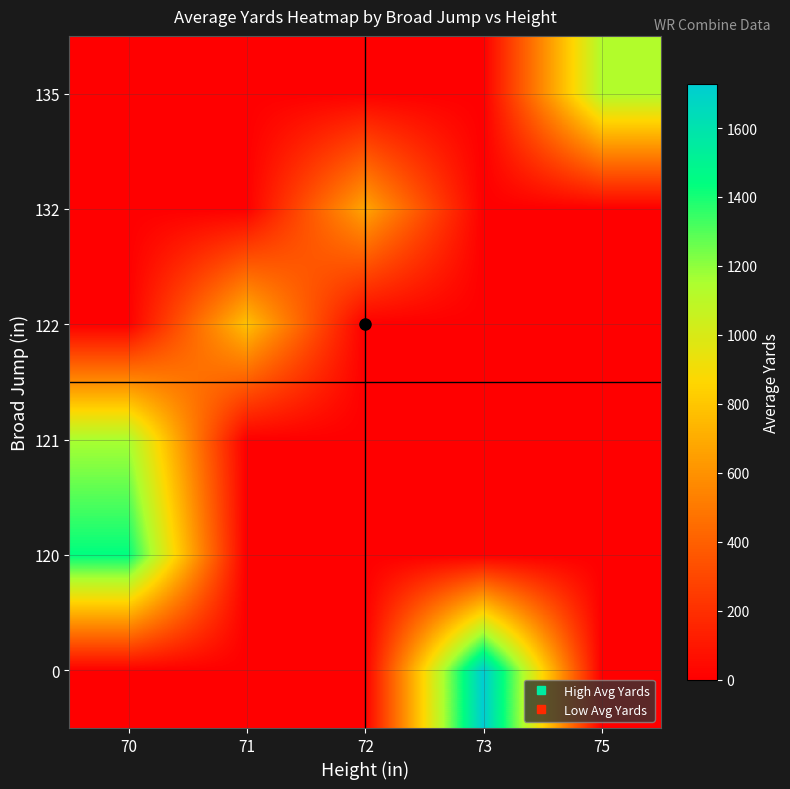

How many data points does each series have?

5